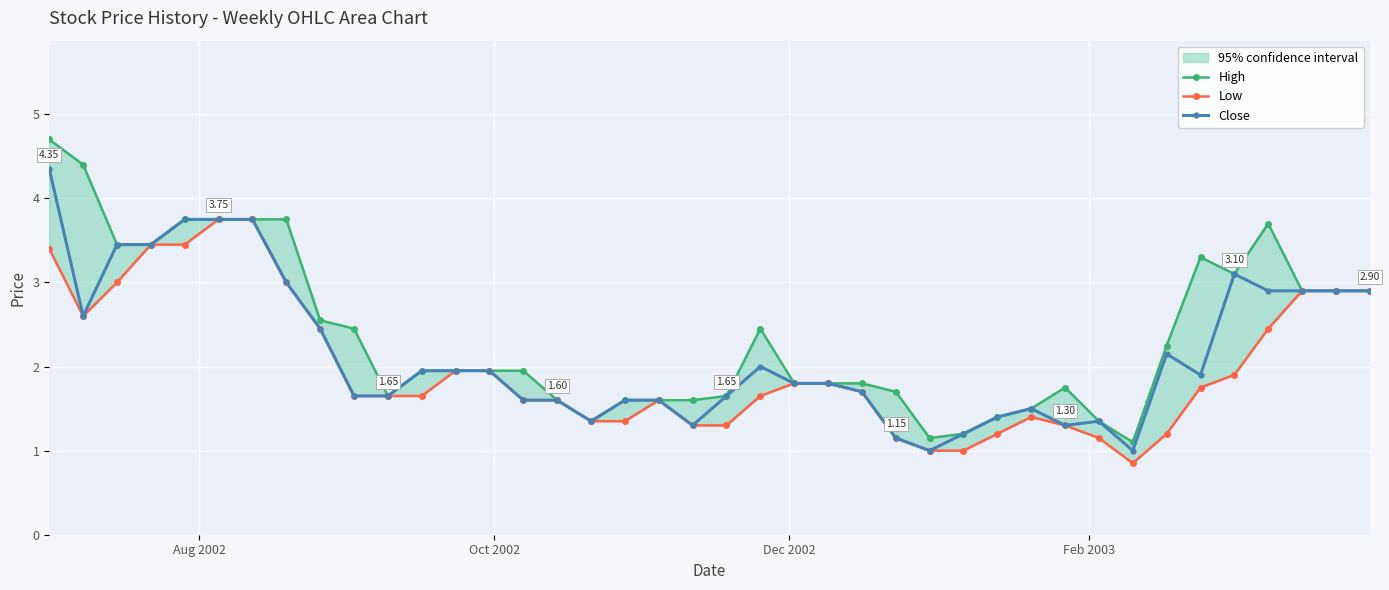

How many distinct data groups are displayed?

3